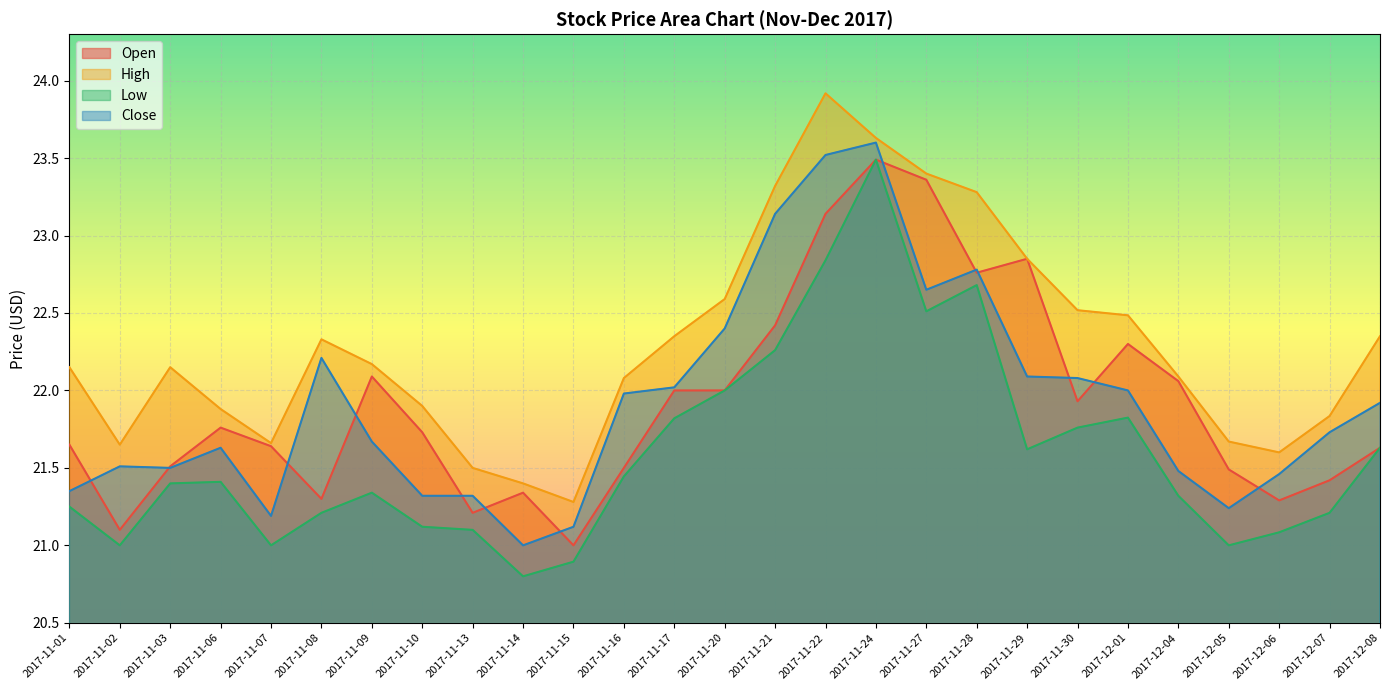

At which category is the sum across all series the highest?

2017-11-24